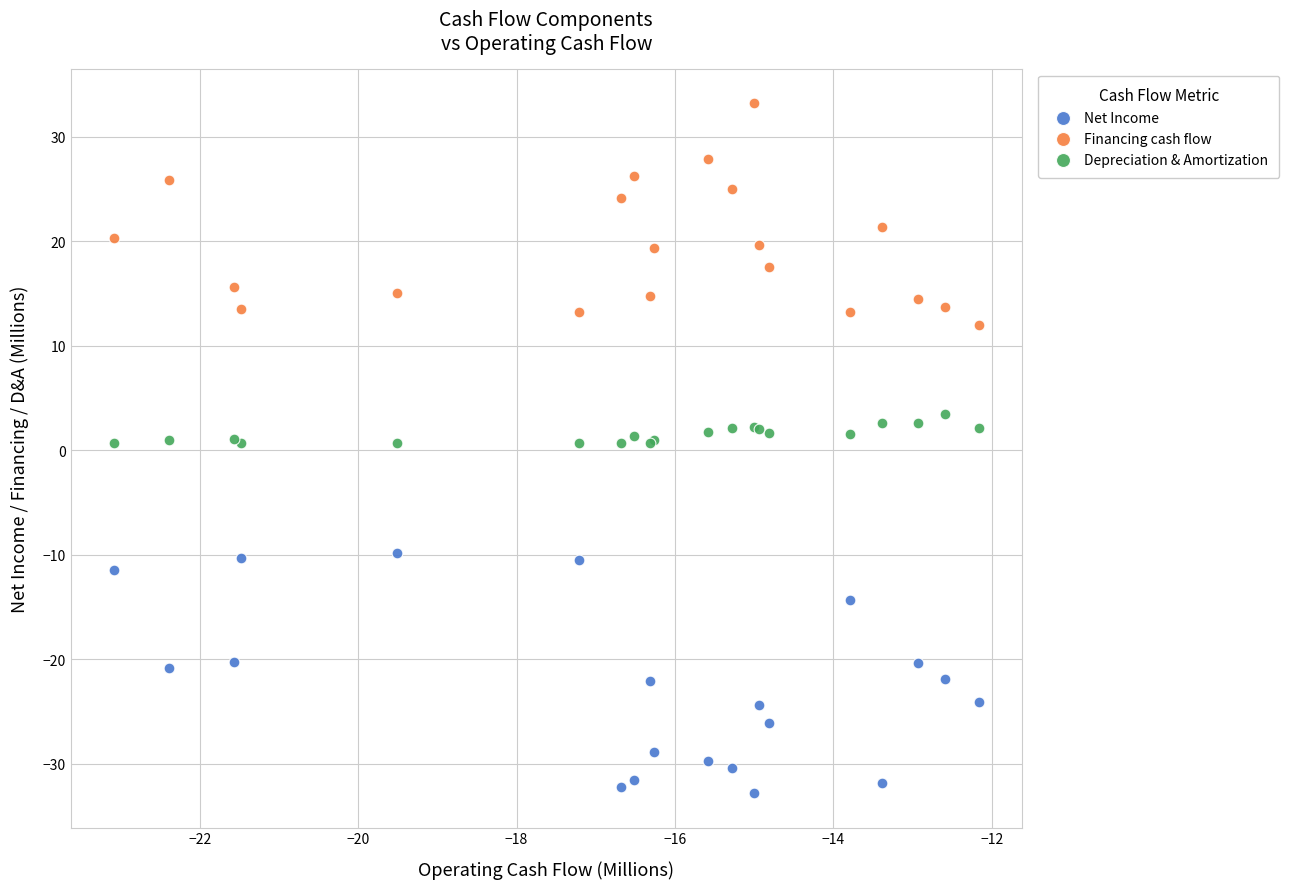

Which series contains the highest Y value?

Financing cash flow